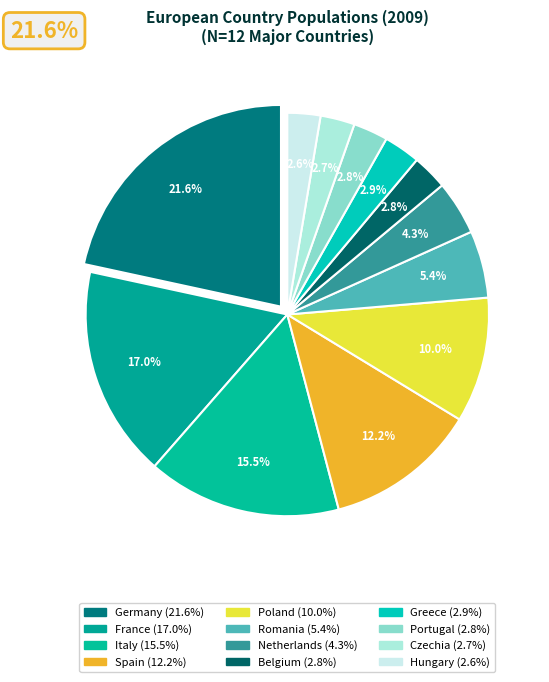

How many slices are in this pie chart?

12